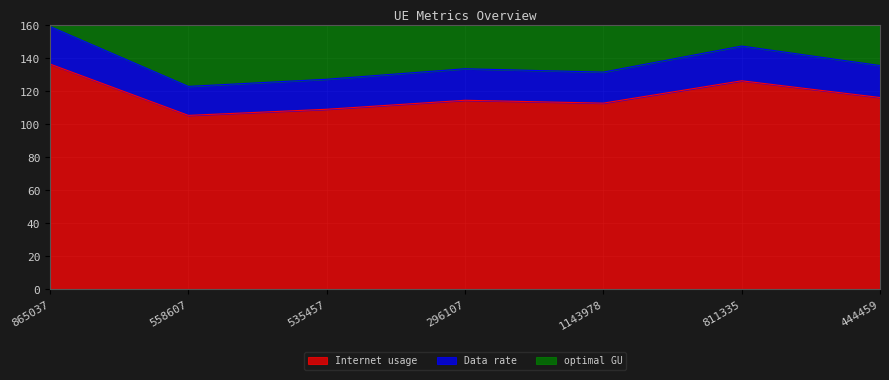

True or false: Internet usage has a value of 116.2 at 444459.

True